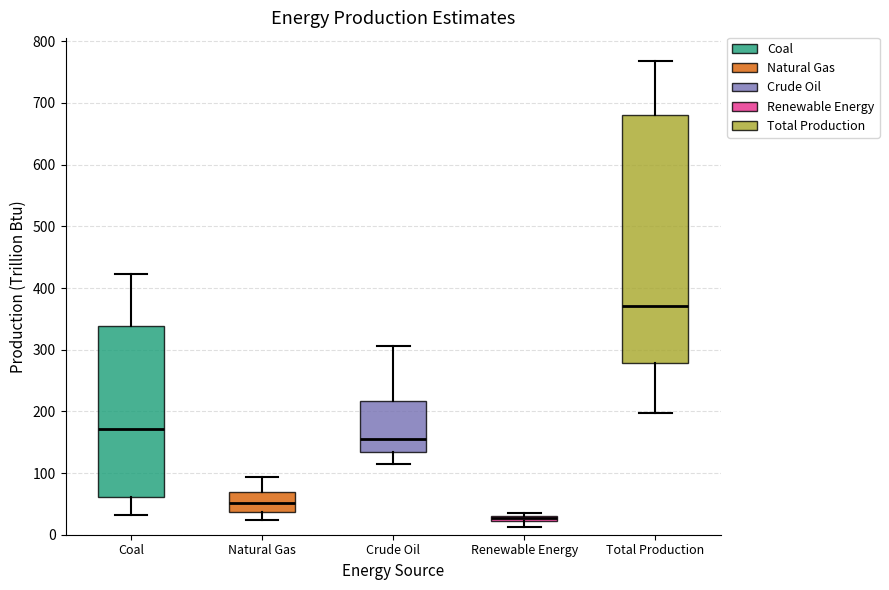

Comparing the boxes themselves (not the whiskers), which one is the tallest?

Total Production